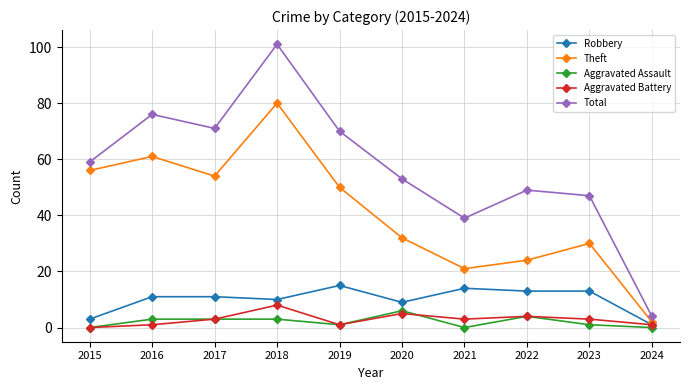

In Total, how many points are lower than both neighbors (excluding endpoints)?

2